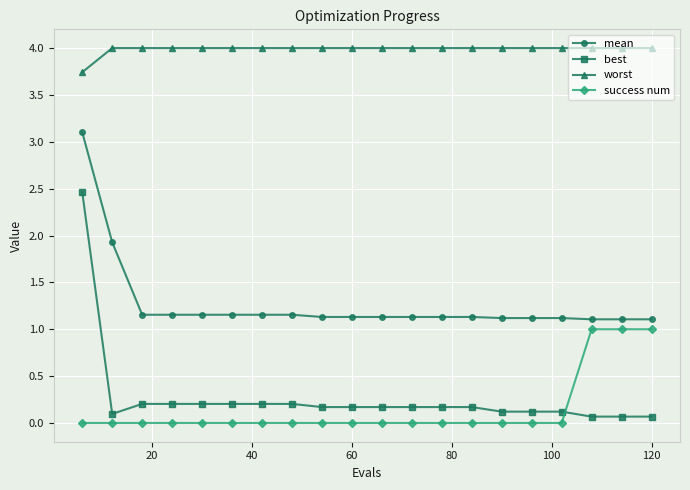

True or false: best and worst intersect in this chart.

False